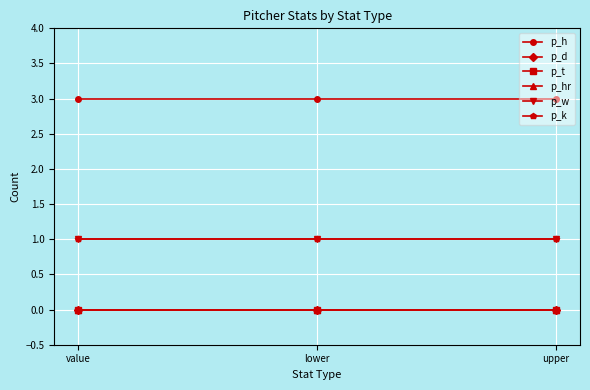

Which series has the largest range (max minus min)?

p_h